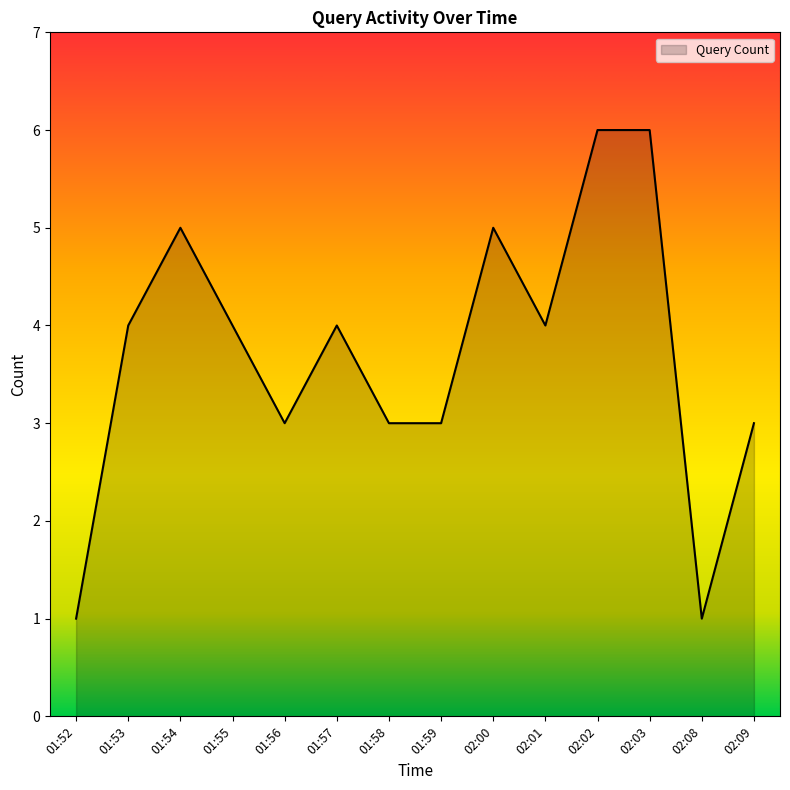

Is it true that the value at 01:53 is 4?

True